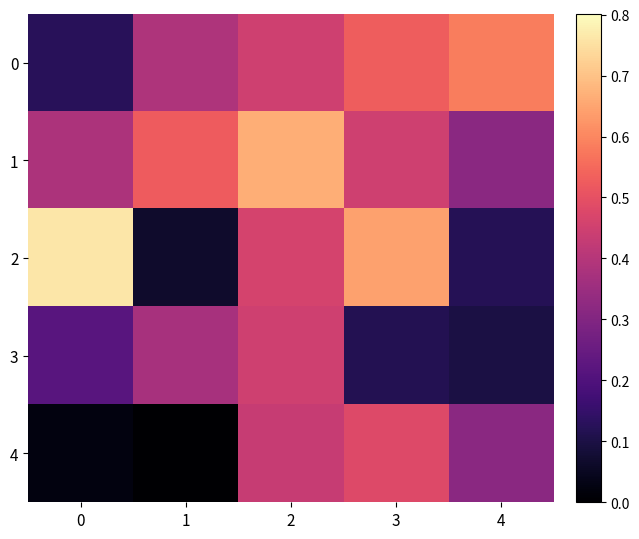

What is the greatest value displayed?

0.8